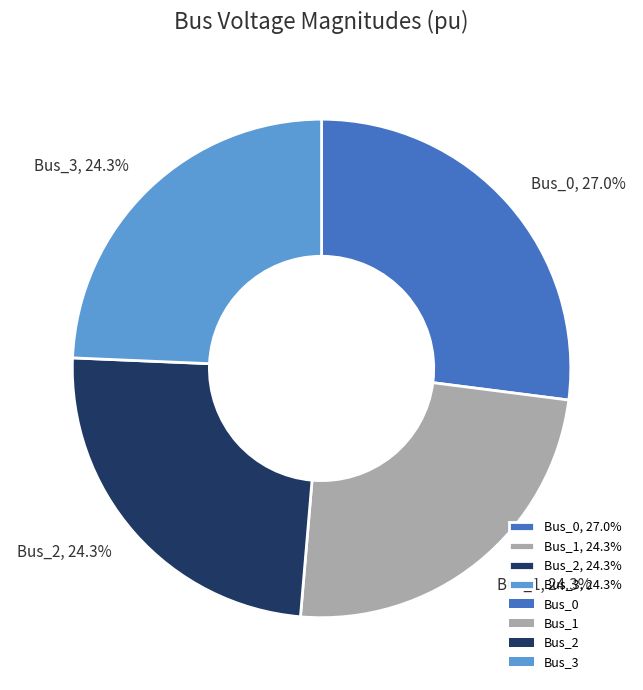

Is there a majority slice in this chart?

No